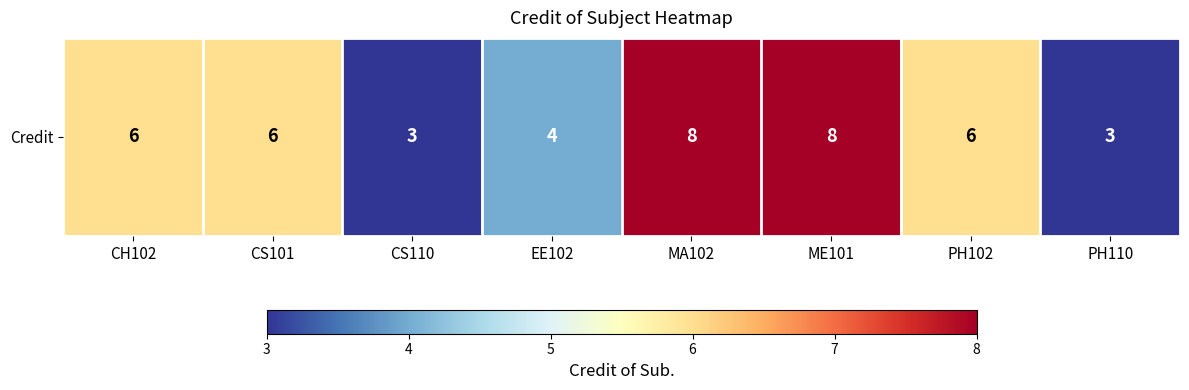

Where is the data nearest to the value 5?

CH102